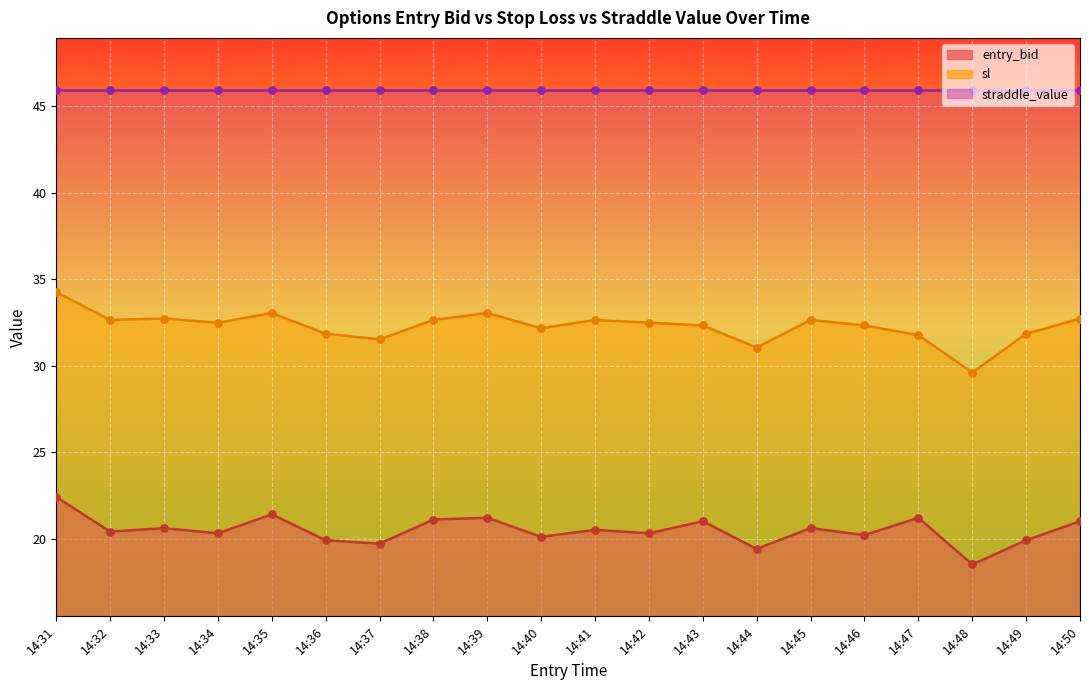

At which category is the sum across all series the highest?

14:31